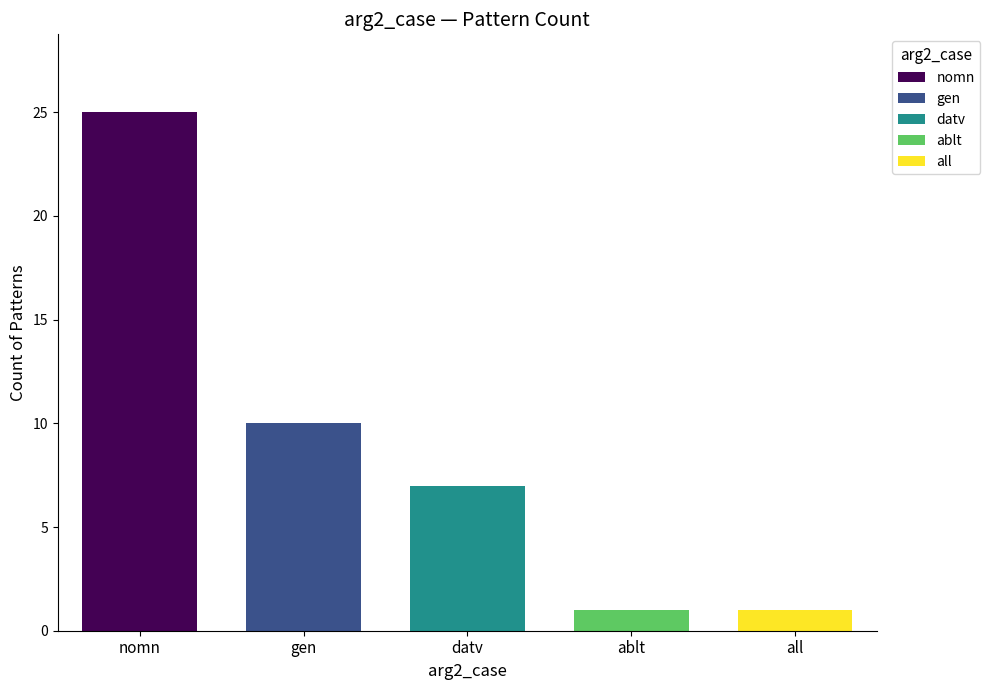

The value at ablt is 0. True or false?

False